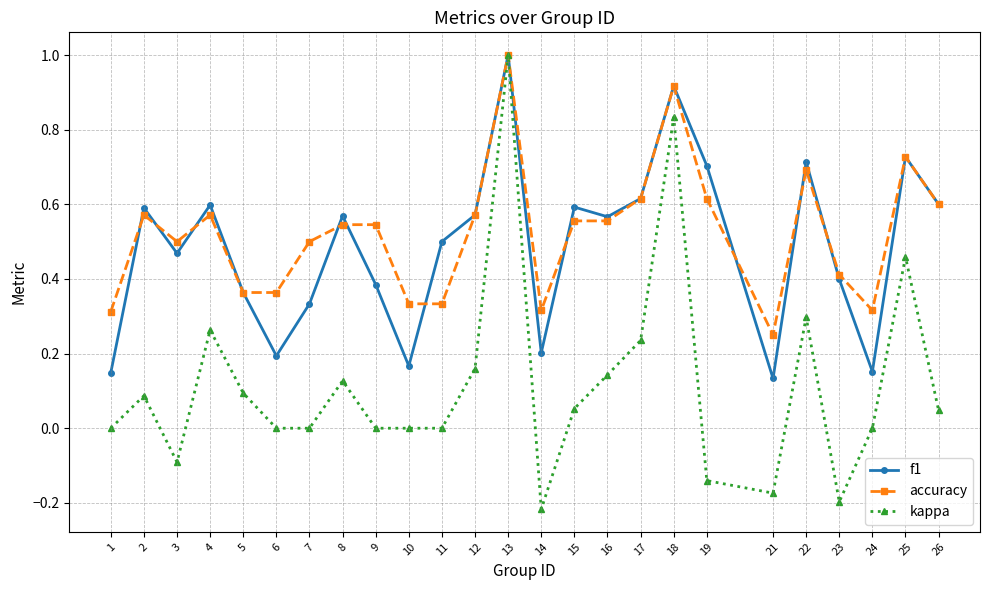

Rank the series at 24 from highest to lowest value.

accuracy, f1, kappa